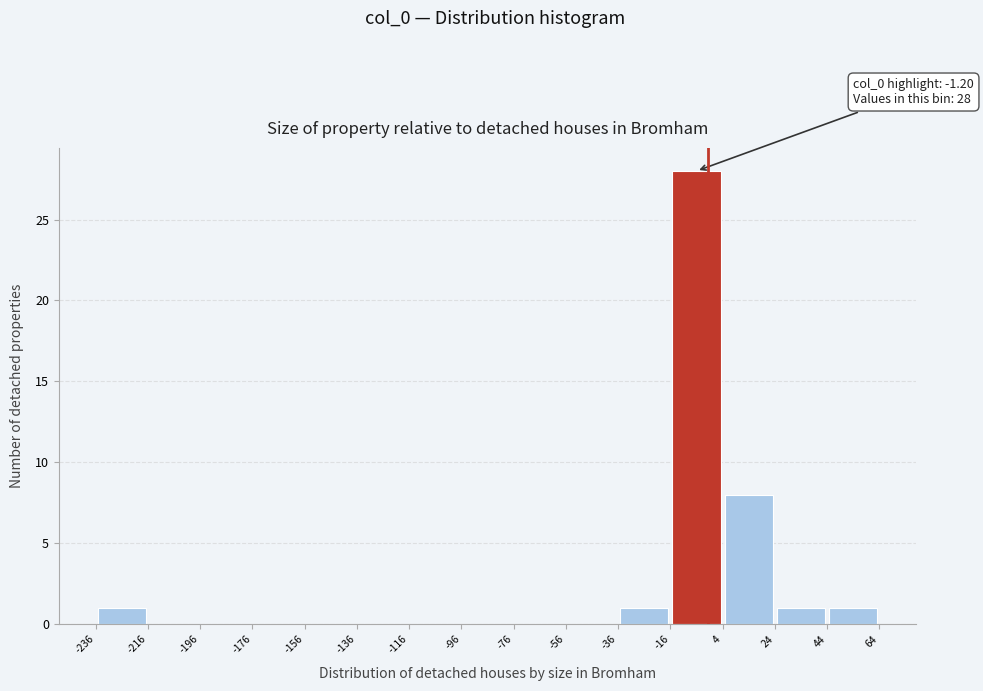

Which range on the x-axis has the tallest bar?

-16 to 4